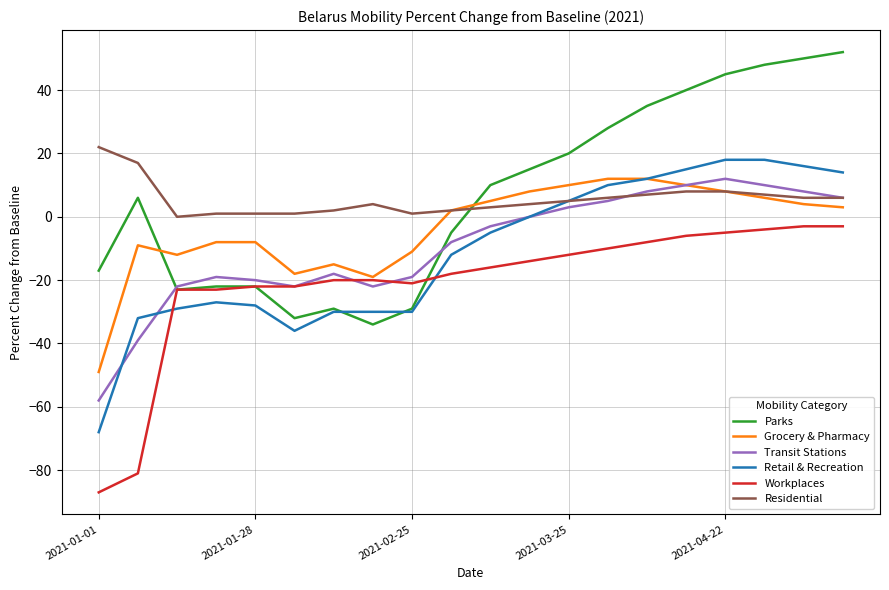

Reading right to left, what are all the values shown in this chart?

Parks: 52	50	48	45	40	35	28	20	15	10	-5	-29	-34	-29	-32	-22	-22	-23	6	-17
Grocery & Pharmacy: 3	4	6	8	10	12	12	10	8	5	2	-11	-19	-15	-18	-8	-8	-12	-9	-49
Transit Stations: 6	8	10	12	10	8	5	3	0	-3	-8	-19	-22	-18	-22	-20	-19	-22	-39	-58
Retail & Recreation: 14	16	18	18	15	12	10	5	0	-5	-12	-30	-30	-30	-36	-28	-27	-29	-32	-68
Workplaces: -3	-3	-4	-5	-6	-8	-10	-12	-14	-16	-18	-21	-20	-20	-22	-22	-23	-23	-81	-87
Residential: 6	6	7	8	8	7	6	5	4	3	2	1	4	2	1	1	1	0	17	22